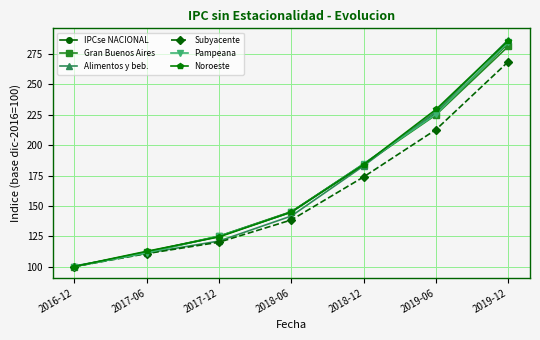

What is the spread (max minus min) of values at 2017-12?

5.0